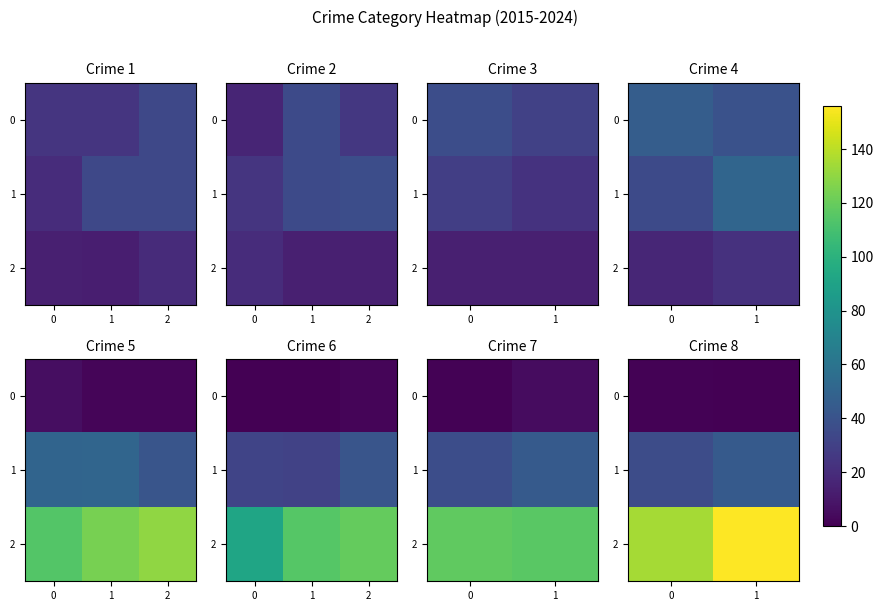

True or false: 0 has a value of 2 at 0.

False